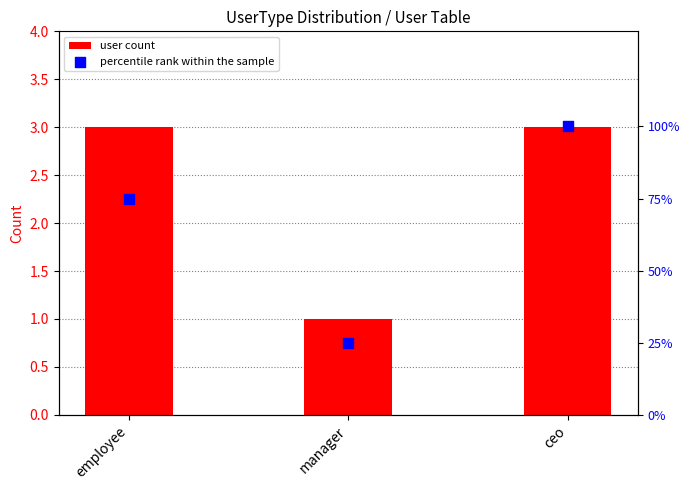

Which series has the largest total across all categories?

percentile rank within the sample